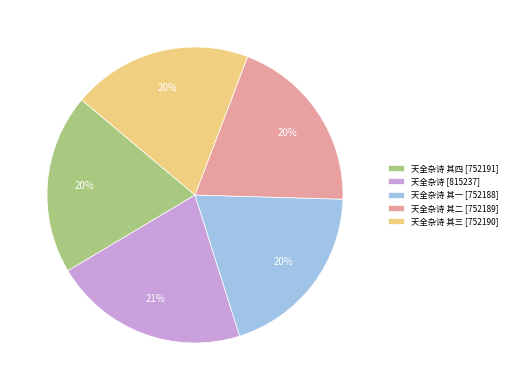

To the nearest percent, what is the average slice percentage?

20%